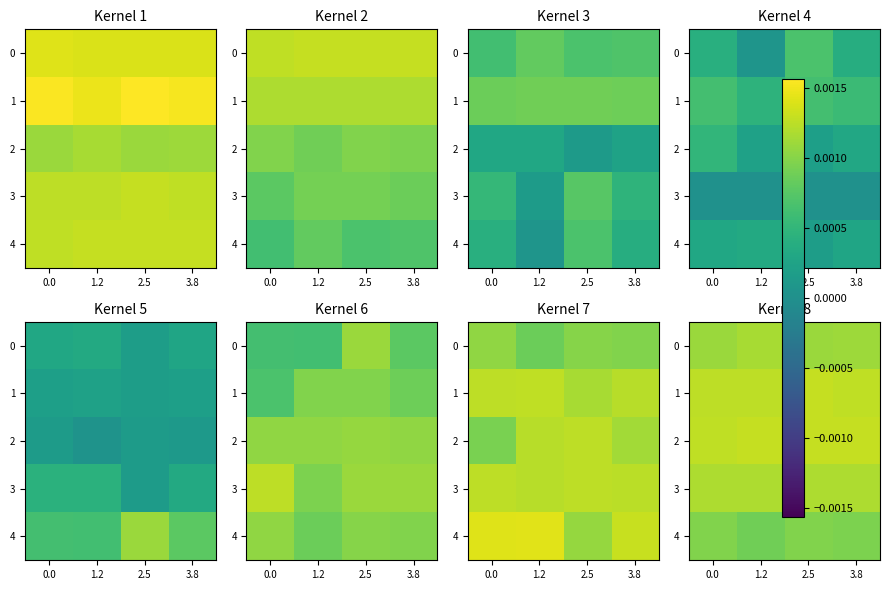

Count the 4 values in the range 0 to 1.

4